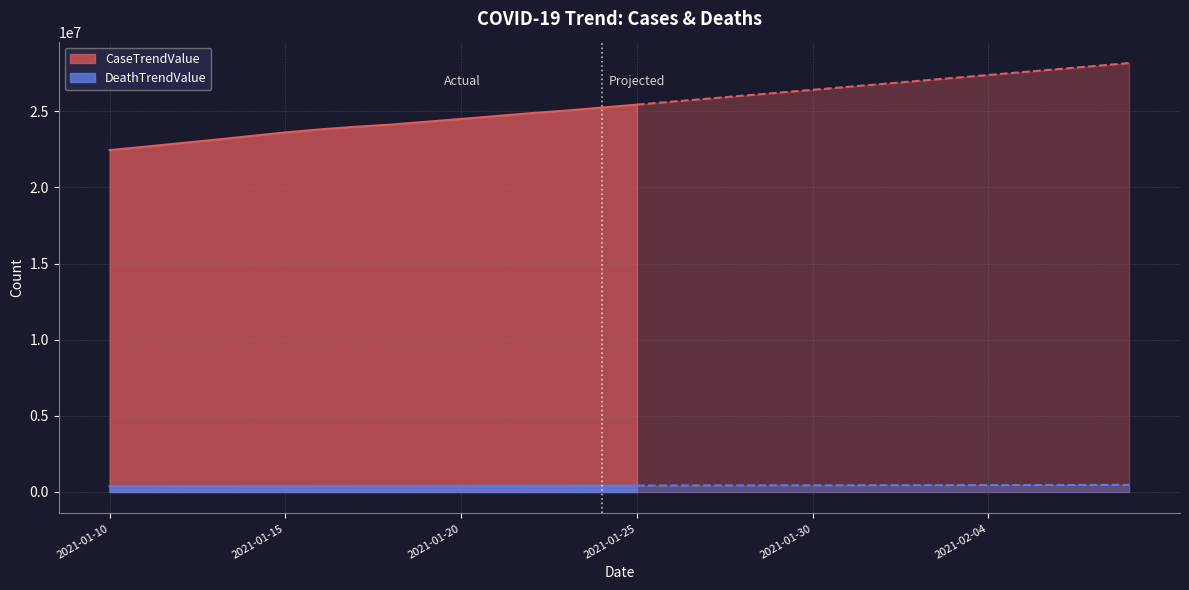

What position from the left is 2021-02-03?

25